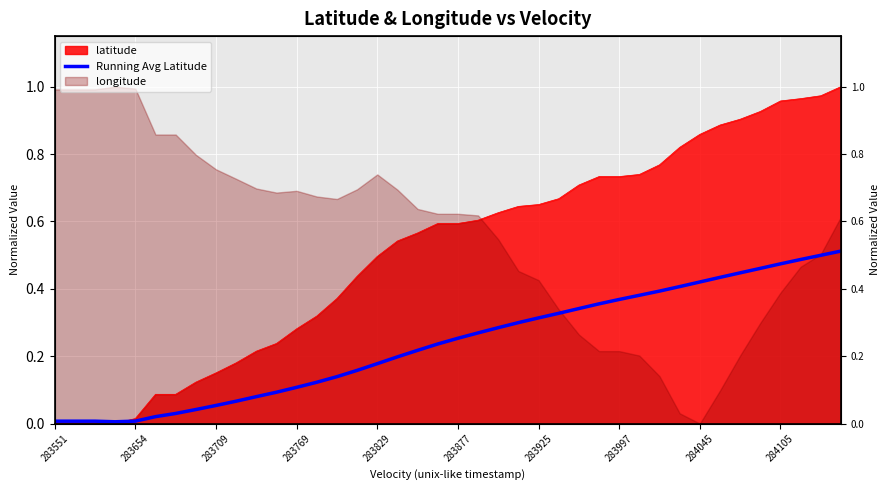

Which has a higher value, 283925 or 283997?

283997